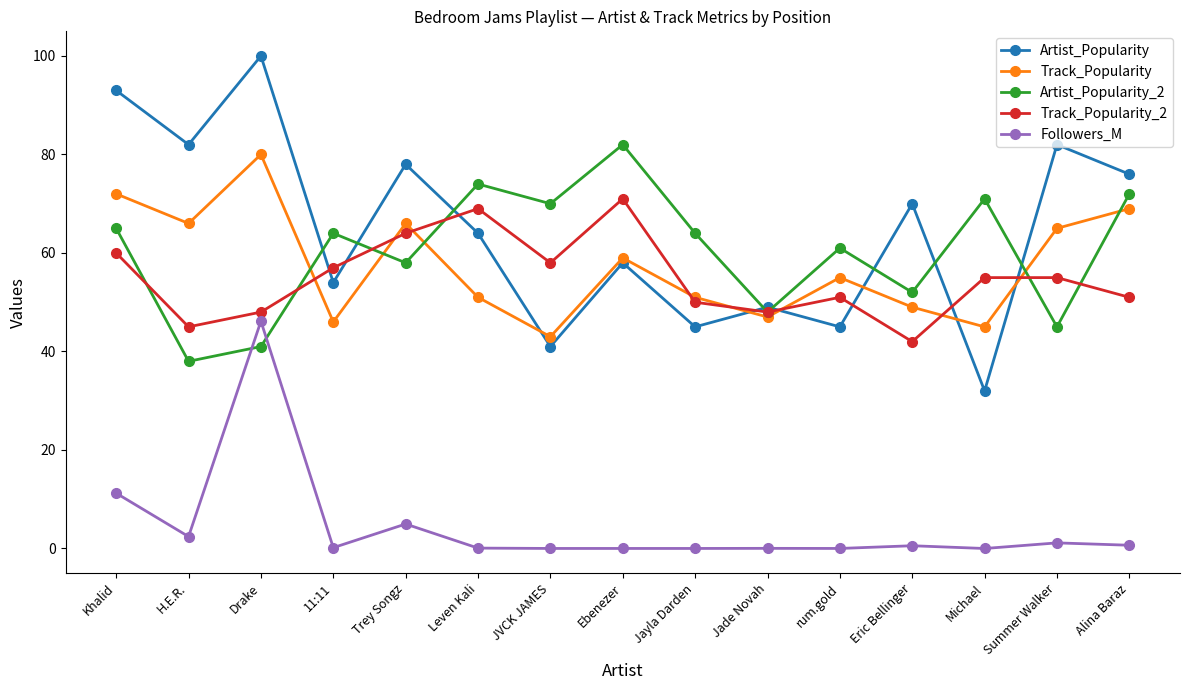

Does the chart display data point markers on the line(s)?

Yes